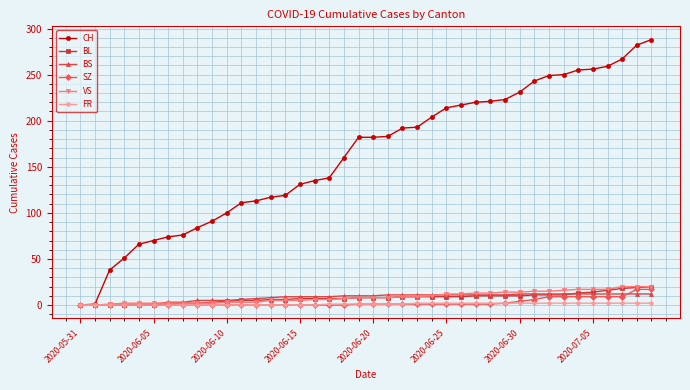

What is the difference between the maximum and minimum values in the FR series?

2